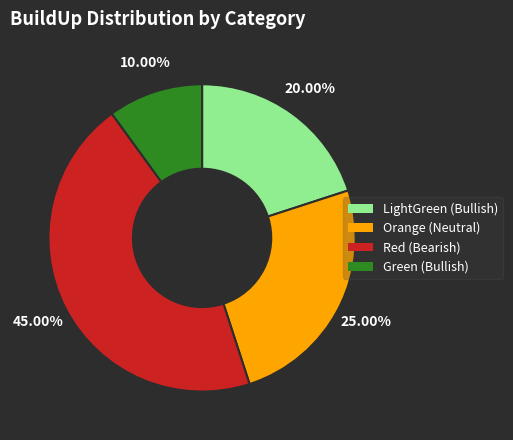

Rank the categories by value from highest to lowest.

Red (Bearish), Orange (Neutral), LightGreen (Bullish), Green (Bullish)